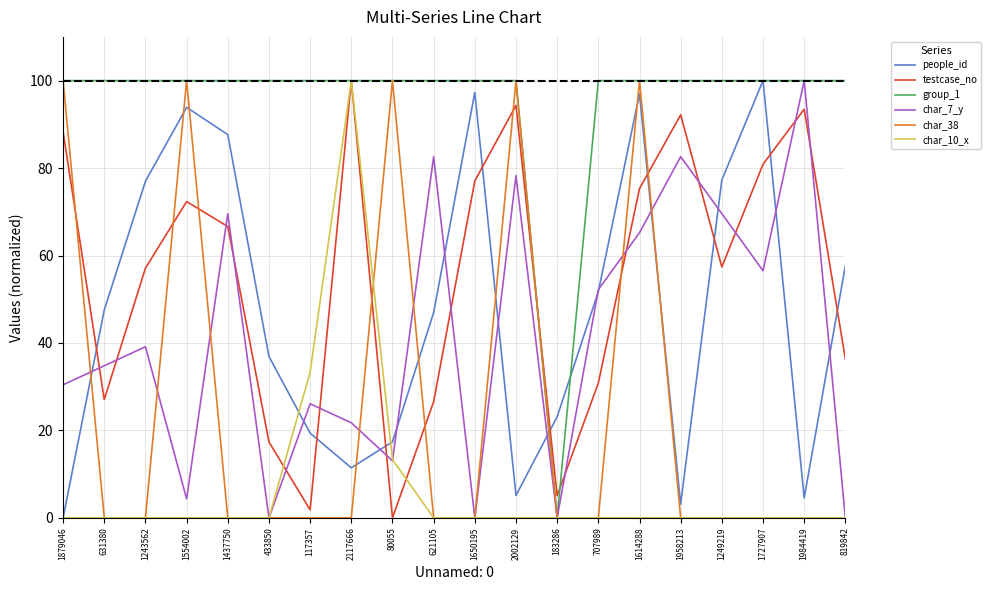

What position from the left is 1249219?

17